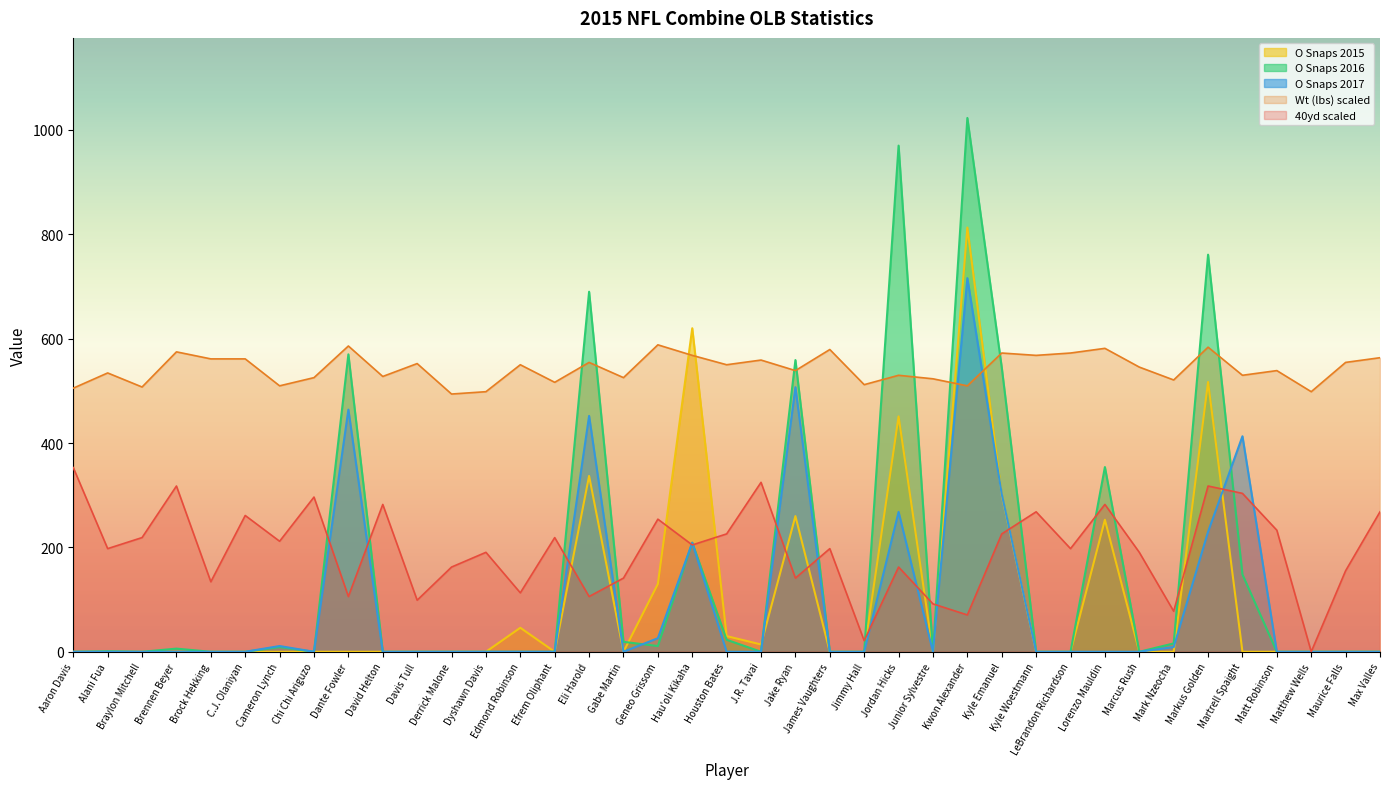

Which series changed the most between Cameron Lynch and Max Valles?

40yd scaled